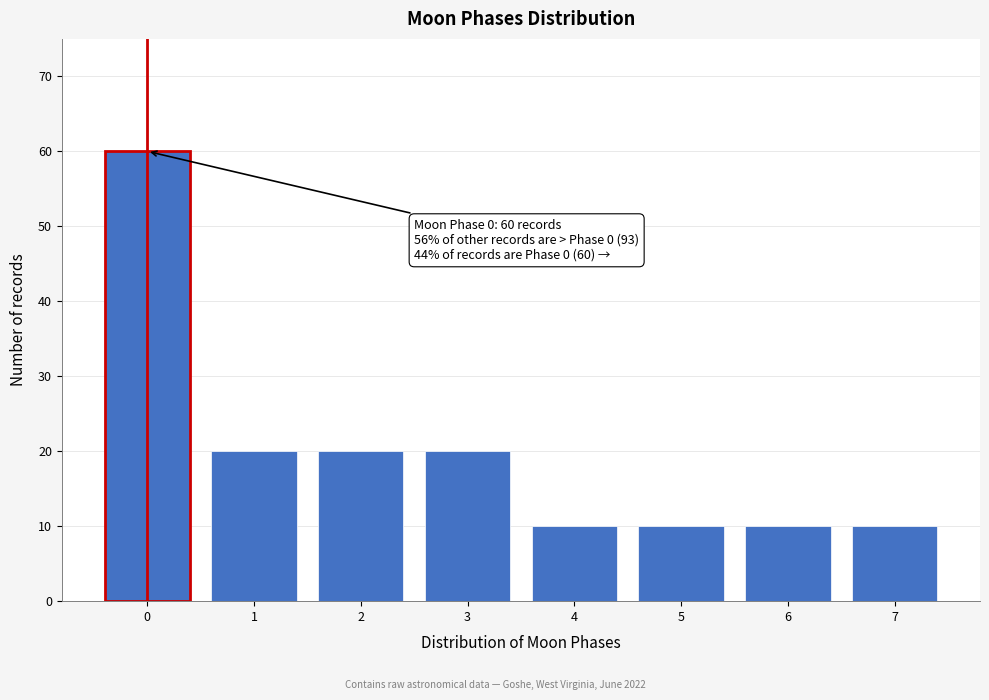

Which range on the x-axis has the tallest bar?

-0.5 to 0.5